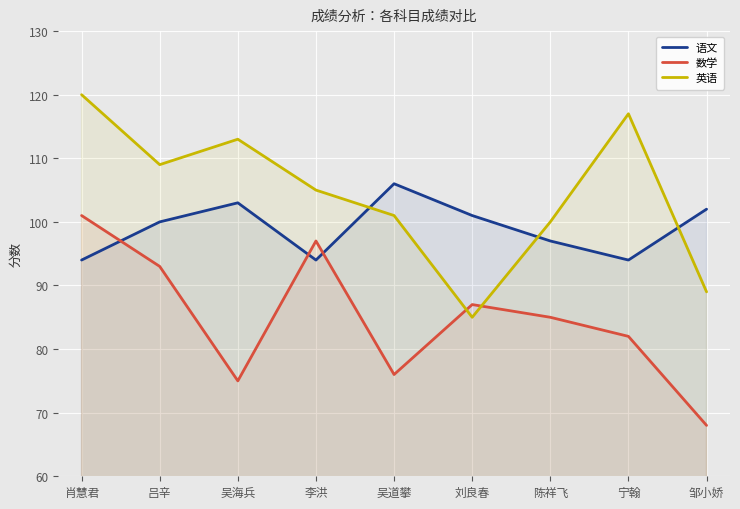

Reading left to right, list all the values displayed in this chart.

语文: 94	100	103	94	106	101	97	94	102
数学: 101	93	75	97	76	87	85	82	68
英语: 120	109	113	105	101	85	100	117	89